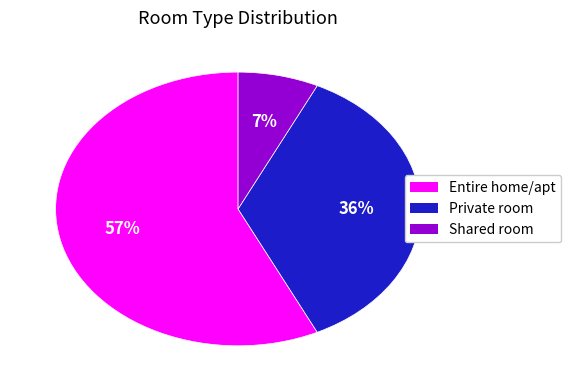

To the nearest percent, what is the difference between the Private room and Shared room slice percentages?

29%